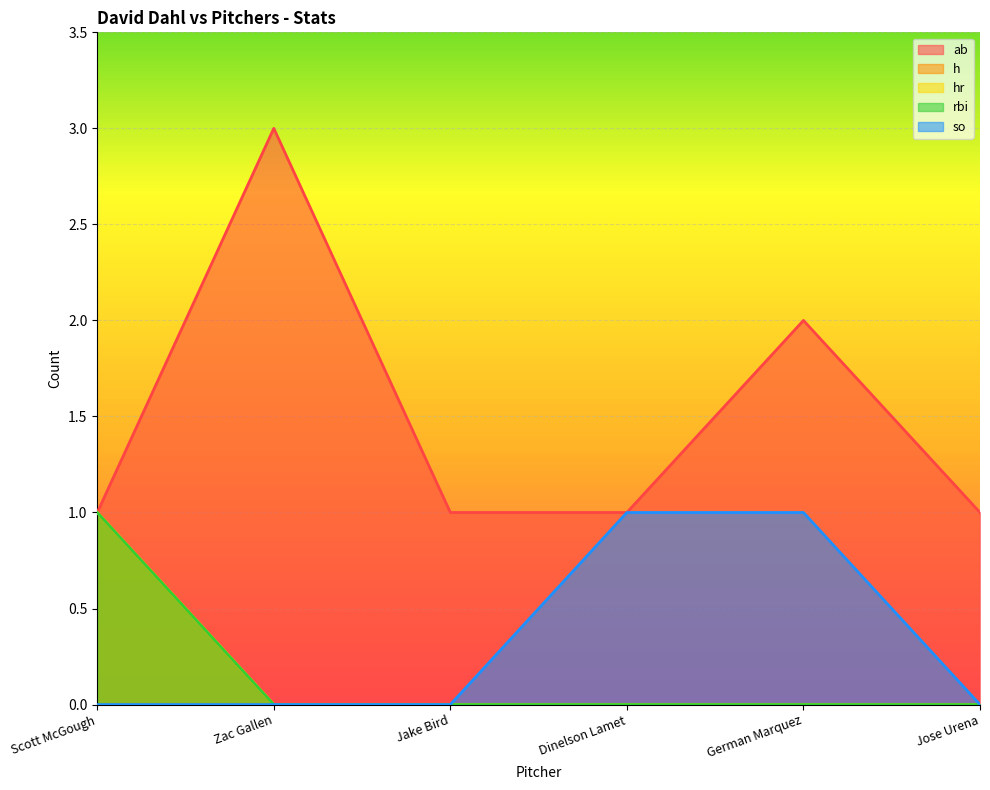

Reading right to left, extract all data points from this chart.

ab: Jose Urena=1	German Marquez=2	Dinelson Lamet=1	Jake Bird=1	Zac Gallen=3	Scott McGough=1
h: Jose Urena=0	German Marquez=0	Dinelson Lamet=0	Jake Bird=0	Zac Gallen=0	Scott McGough=1
hr: Jose Urena=0	German Marquez=0	Dinelson Lamet=0	Jake Bird=0	Zac Gallen=0	Scott McGough=1
rbi: Jose Urena=0	German Marquez=0	Dinelson Lamet=0	Jake Bird=0	Zac Gallen=0	Scott McGough=1
so: Jose Urena=0	German Marquez=1	Dinelson Lamet=1	Jake Bird=0	Zac Gallen=0	Scott McGough=0